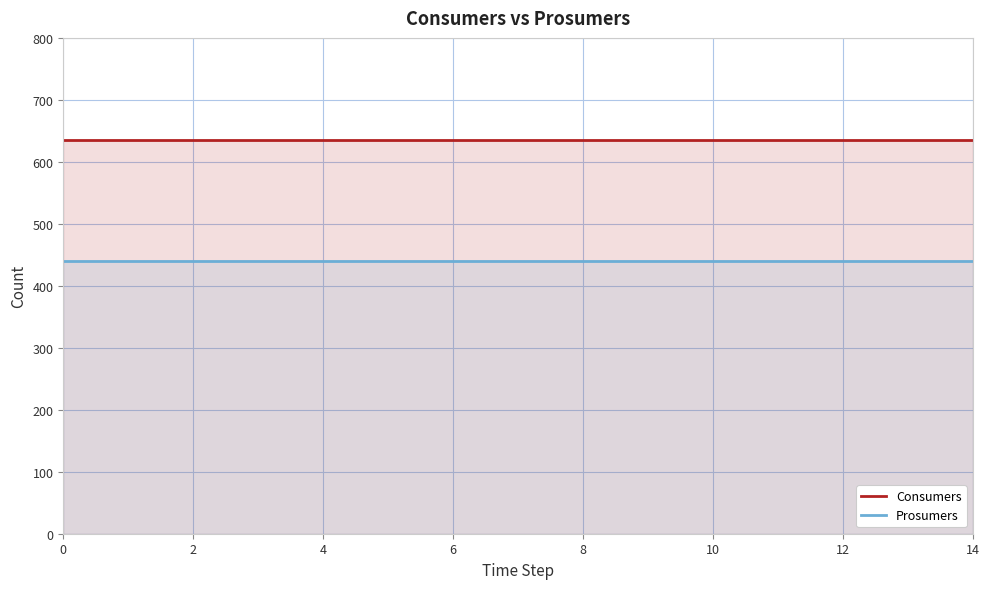

Count the number of data series in this chart.

2